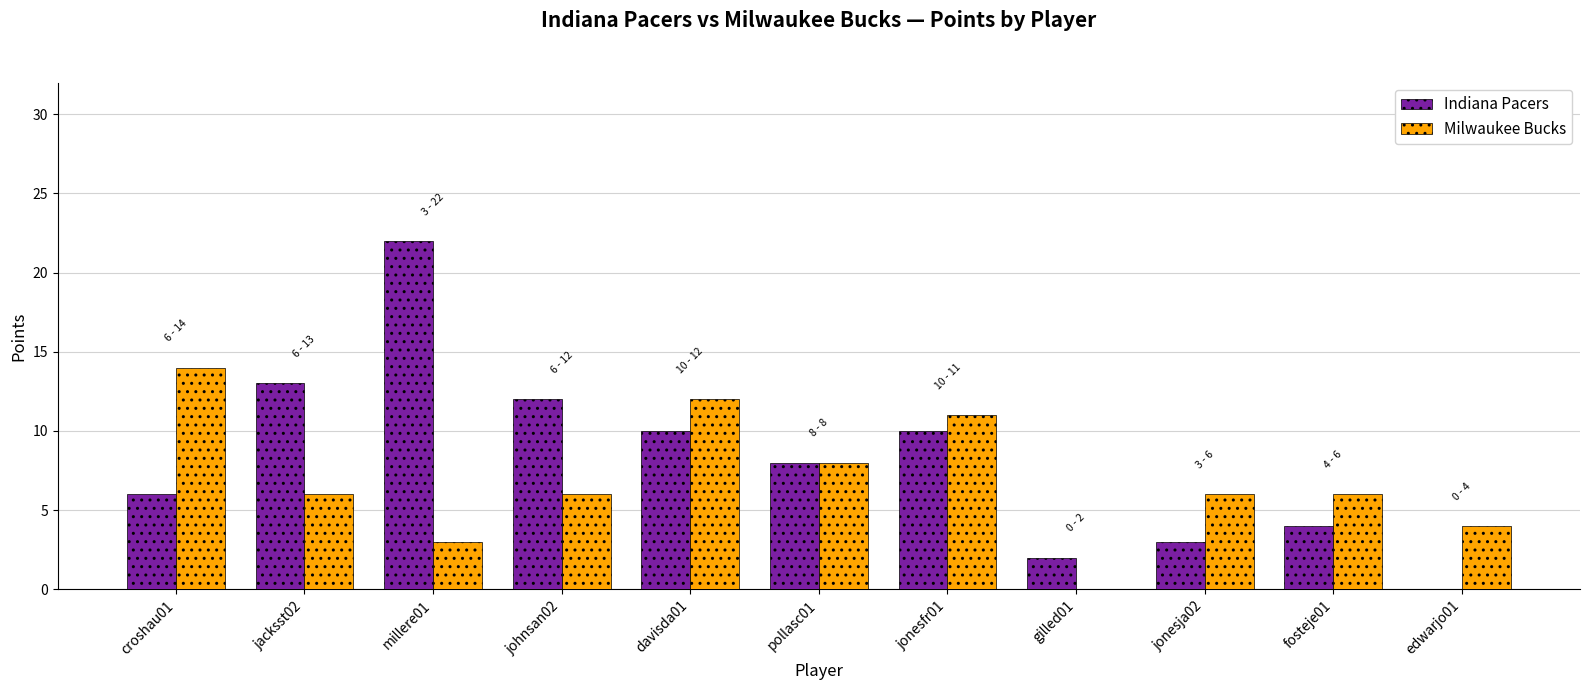

Is the value of Milwaukee Bucks at jacksst02 greater than the value of Indiana Pacers at jonesfr01?

No